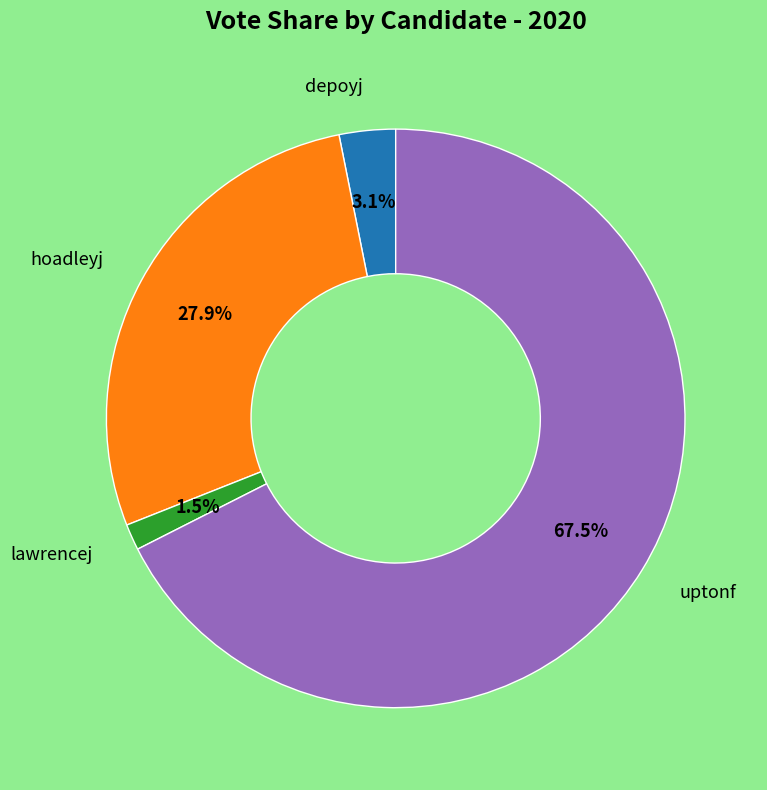

Is there a majority slice in this chart?

Yes